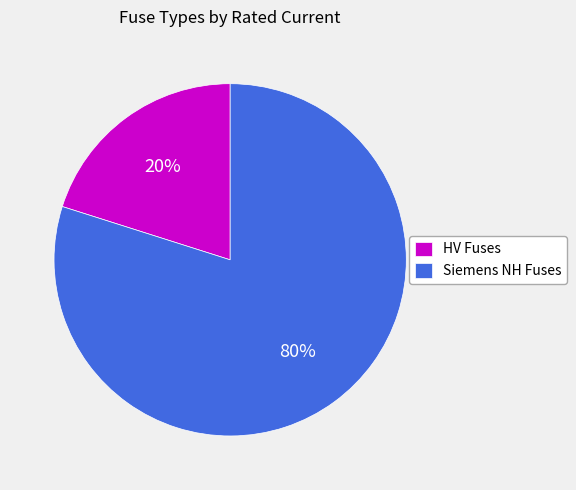

Is the sum of Siemens NH Fuses and HV Fuses greater than half?

Yes